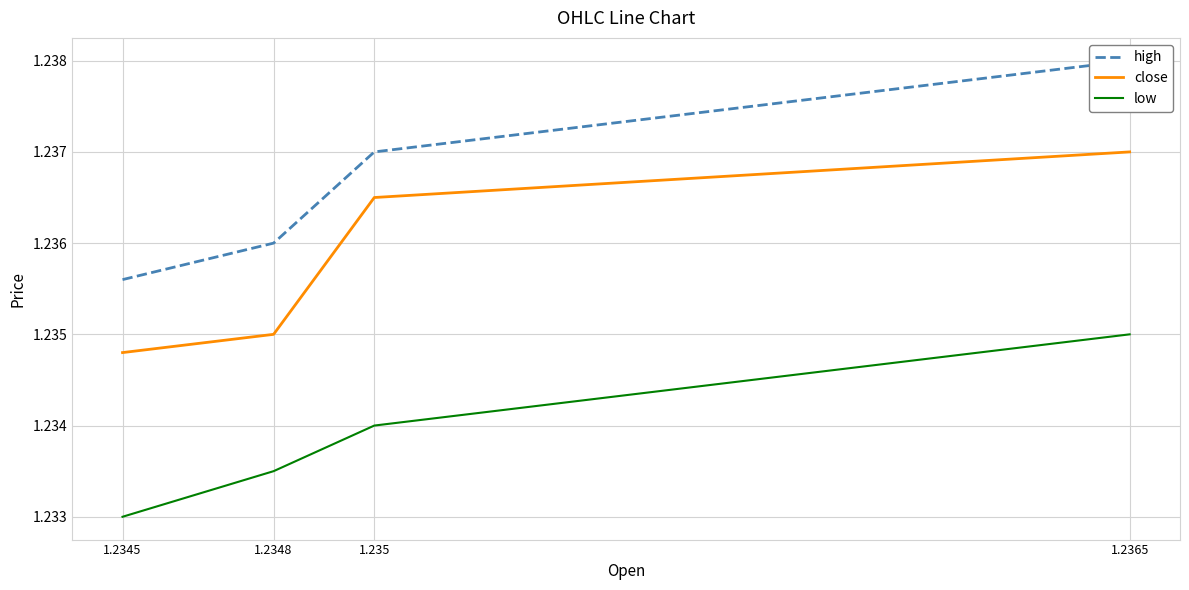

What is the approximate value of high at 1.2365?

1.2